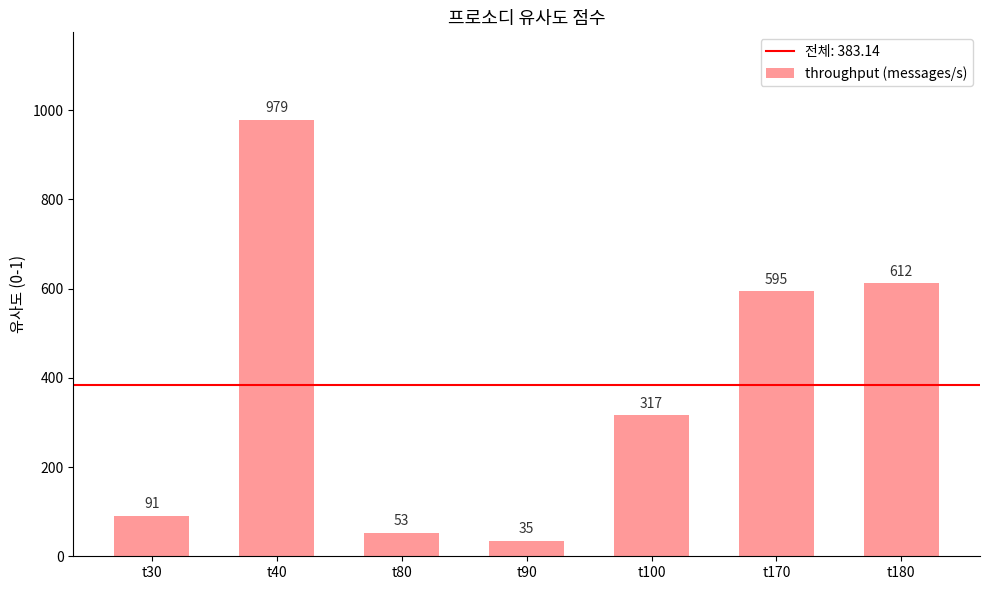

What is the ratio of the value at t30 to the value at t170?

0.2